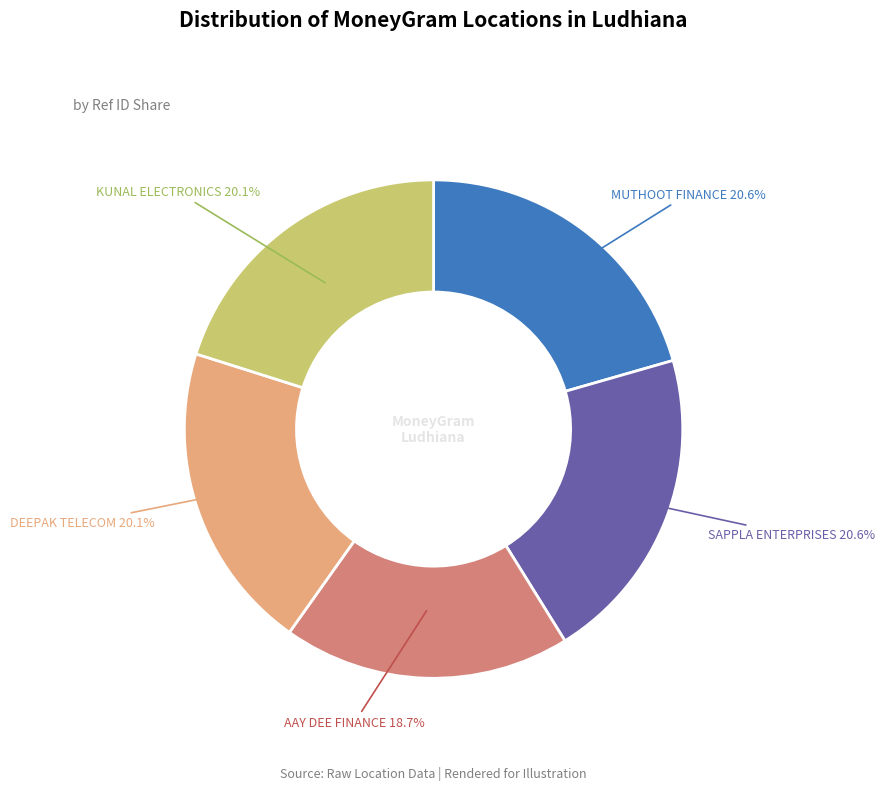

Does any single category account for the majority?

No